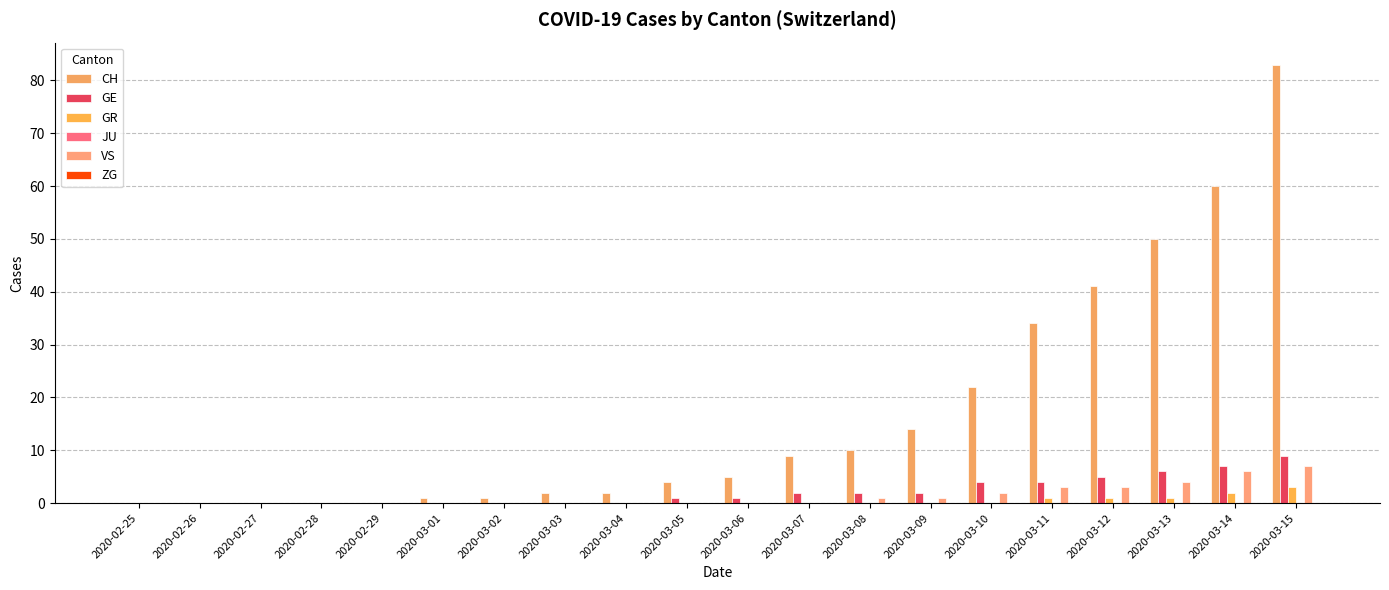

What is the difference between the CH values at 2020-03-14 and 2020-03-12?

19